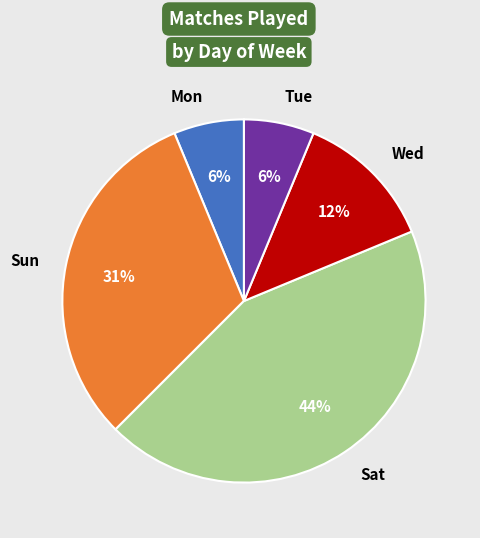

What is the largest slice in the pie chart?

Sat